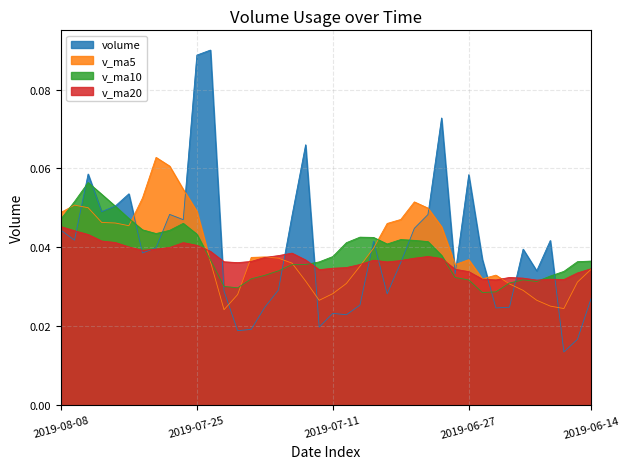

What is the label of the 21st point from the right?

2019-07-12